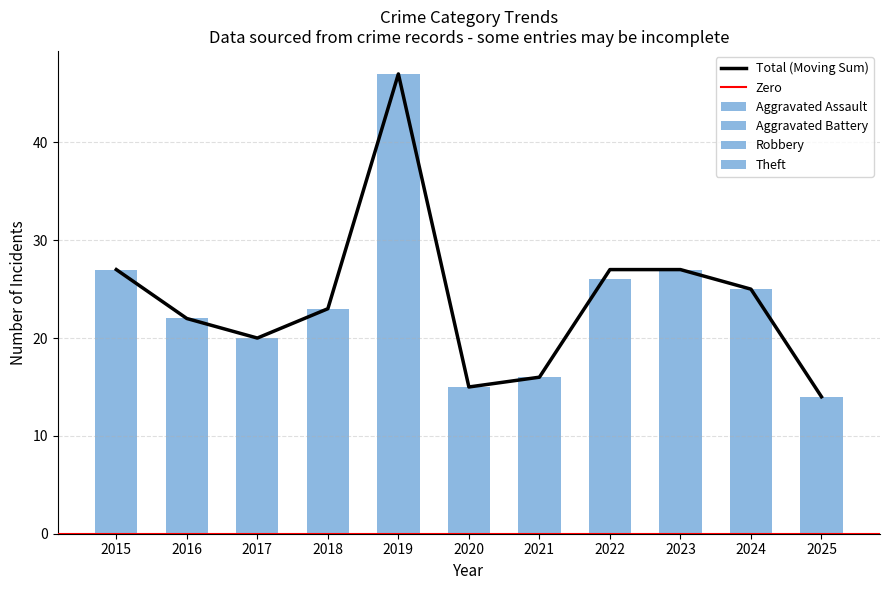

Rank the series by their maximum value, from lowest to highest.

Aggravated Assault, Aggravated Battery, Robbery, Theft, Total